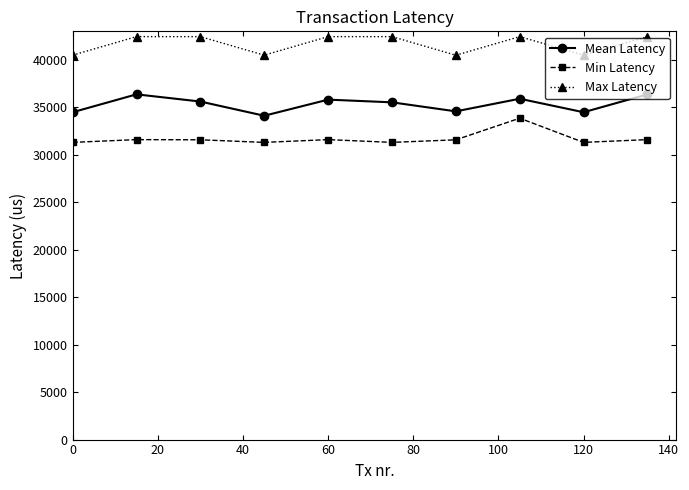

Which series has the largest total across all categories?

Max Latency